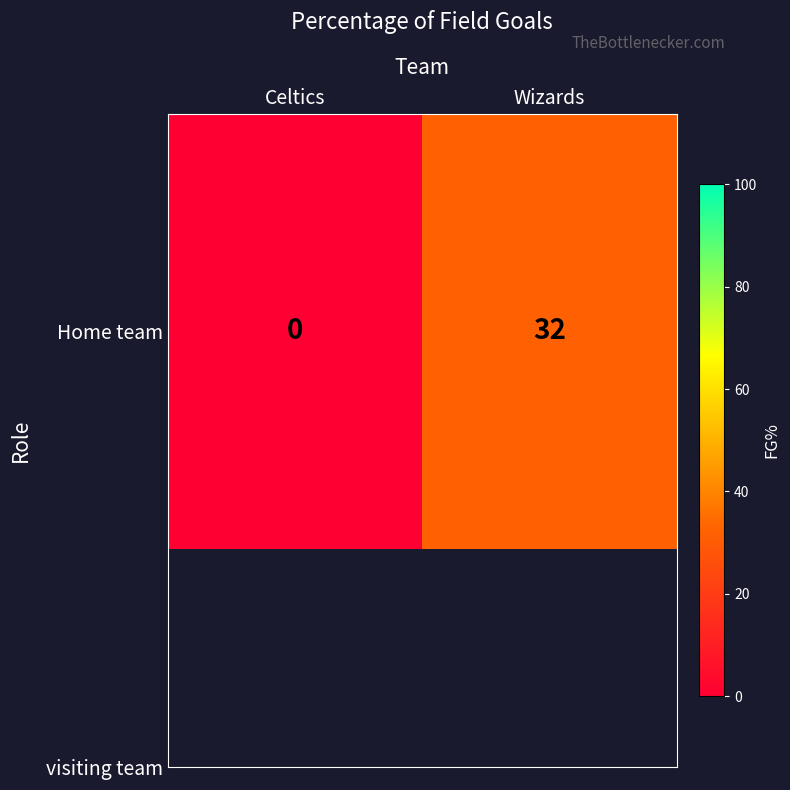

Read the value at Wizards, to the nearest 5.

30